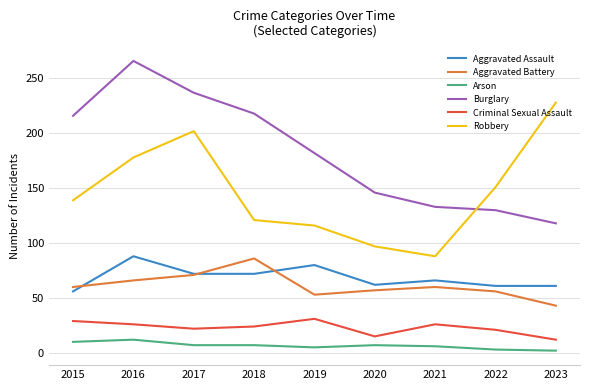

What is the total value across all series at 2019?

467